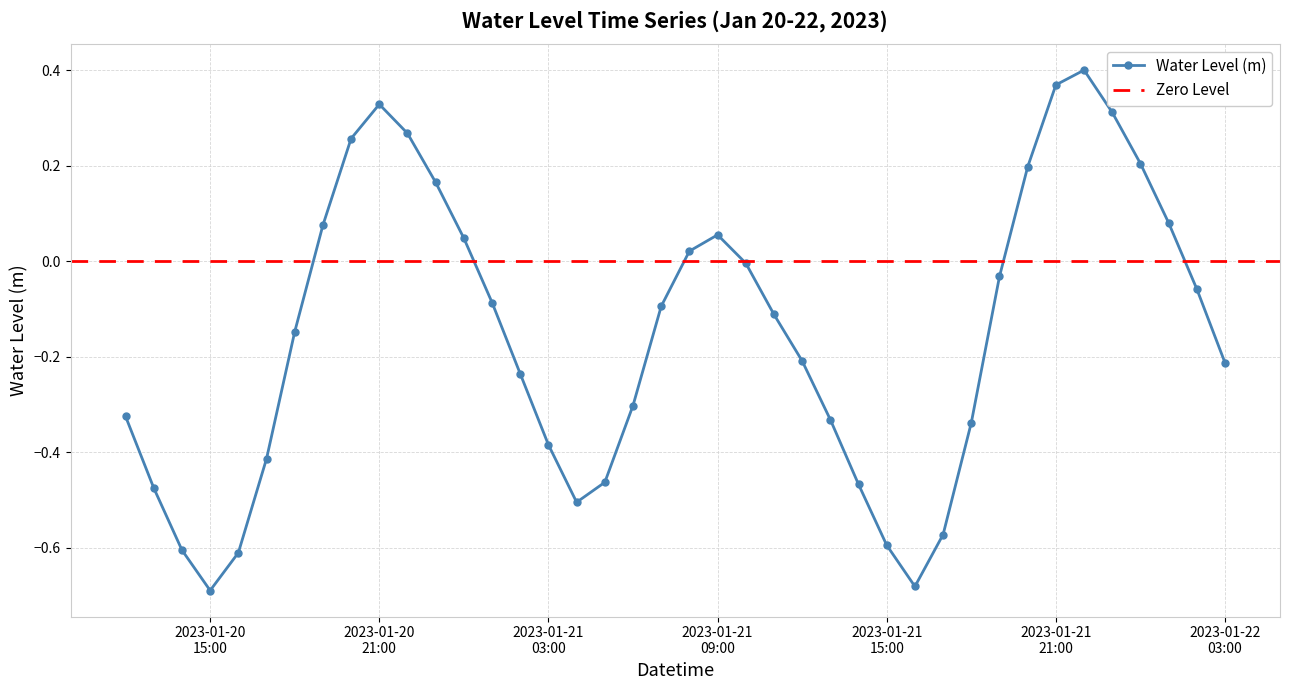

True or false: there are more than 2 points higher than both neighbors.

True